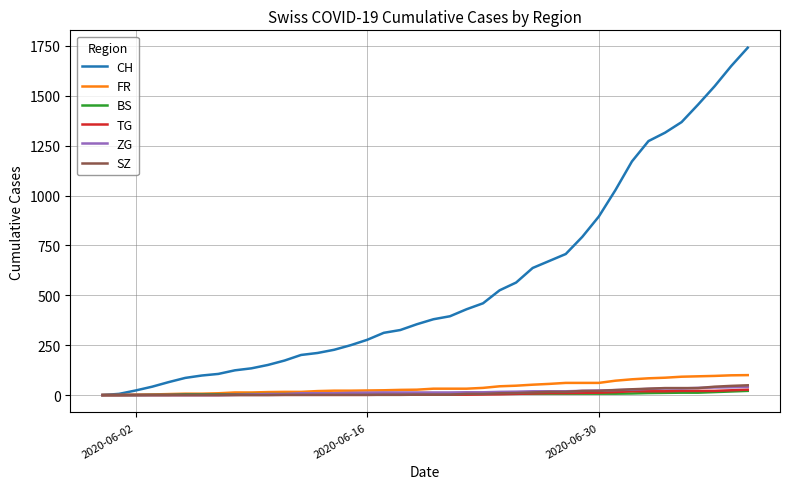

Which series has the largest range (max minus min)?

CH